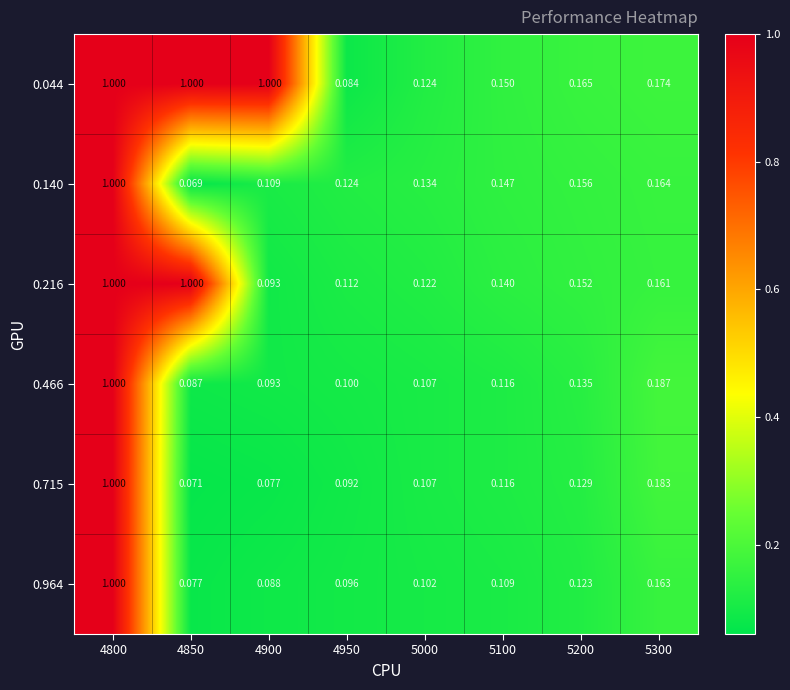

Is the value of 0.216 at 5100 greater than the value of 0.964 at 4950?

Yes